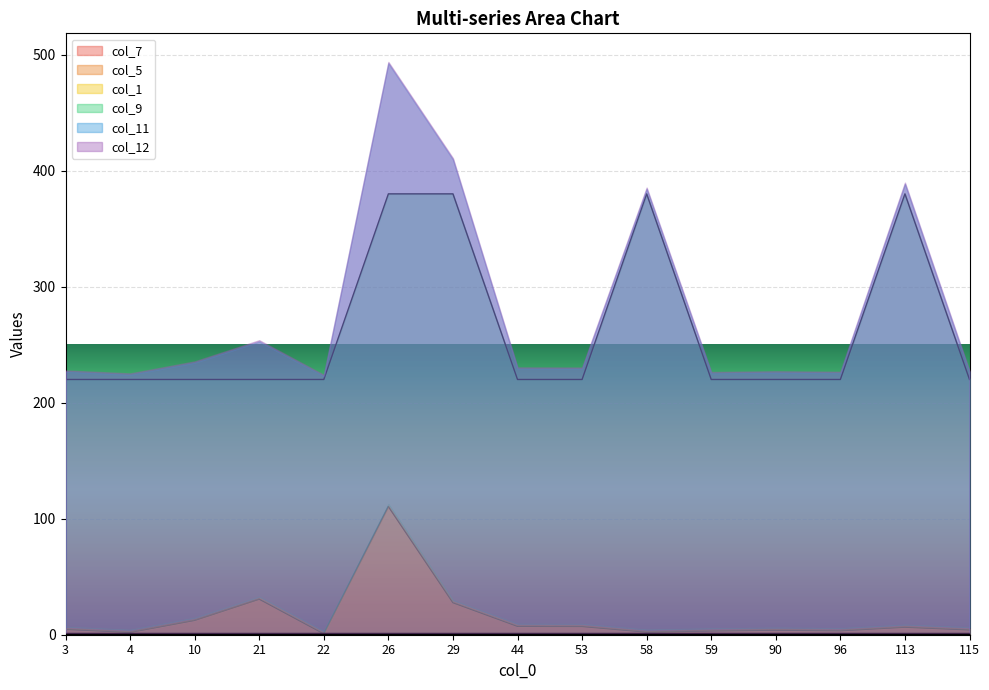

What is the value of the col_7 point at the 6th from the left?

1.0